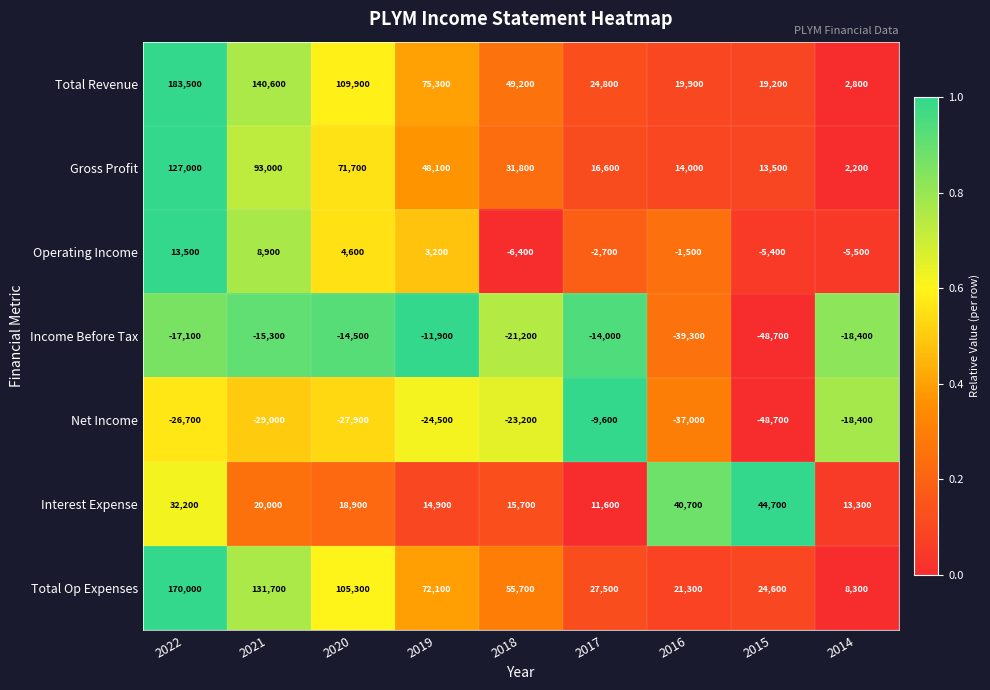

How many data points in Net Income are less than -26700?

4